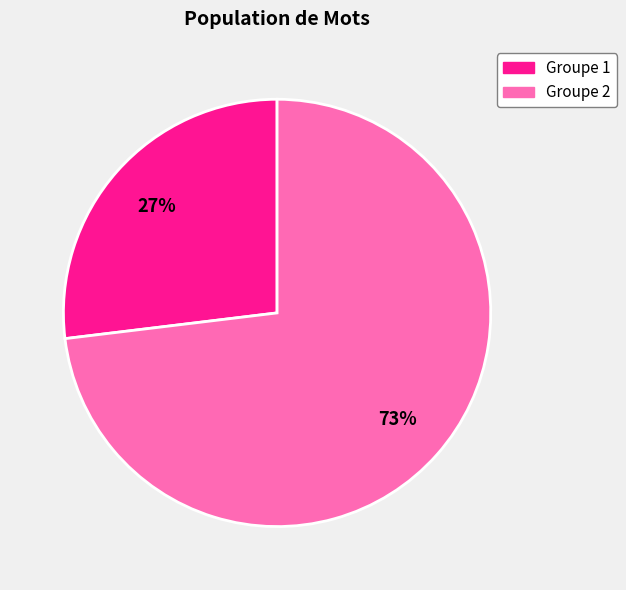

Is there a majority slice in this chart?

Yes